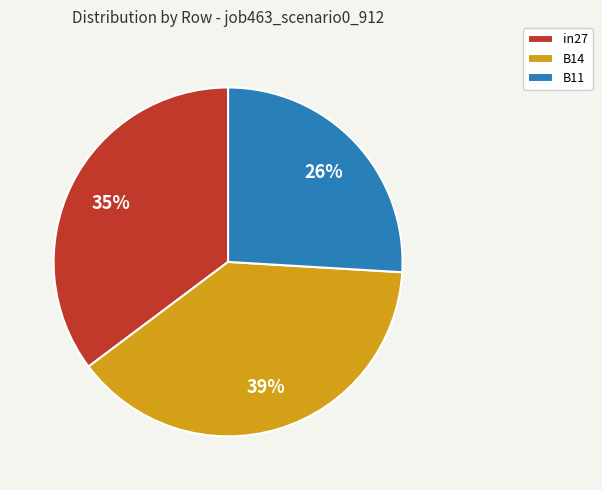

To the nearest percent, what is the combined percentage of B11 and in27?

61%